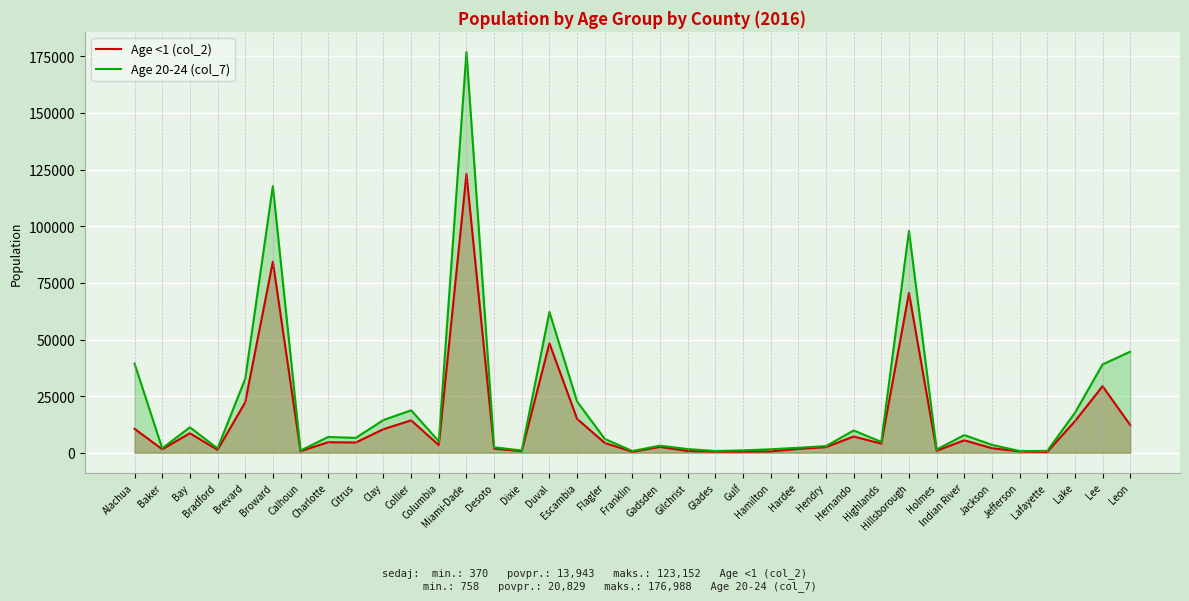

What is the total value across all series at Lafayette?

1166